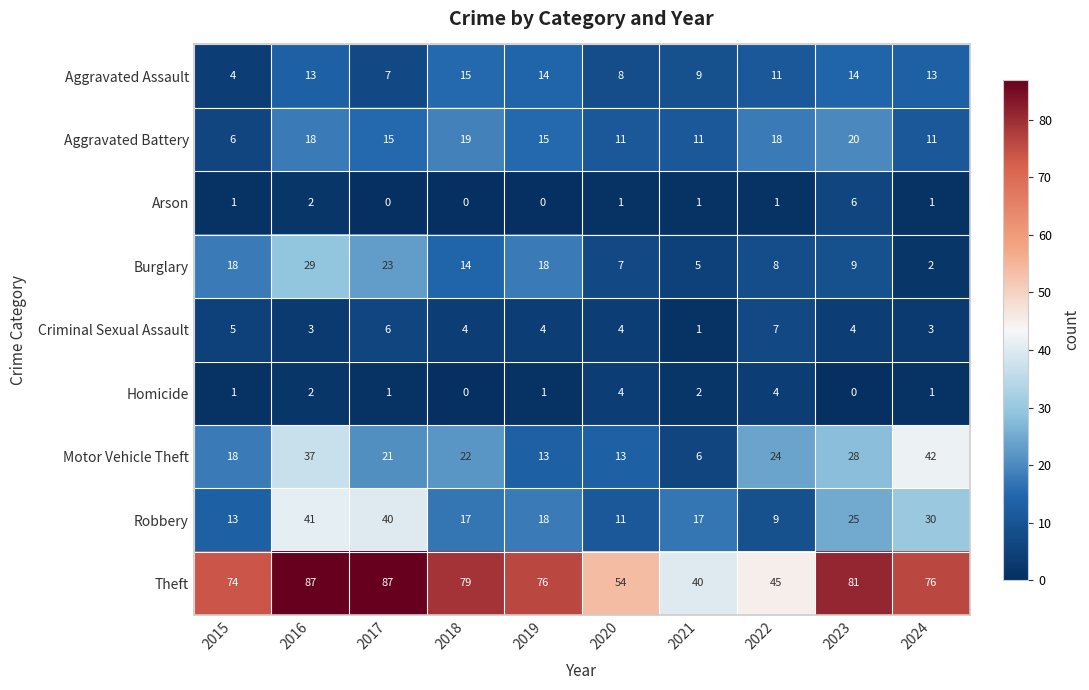

Count the Homicide values in the range 1 to 2.

6